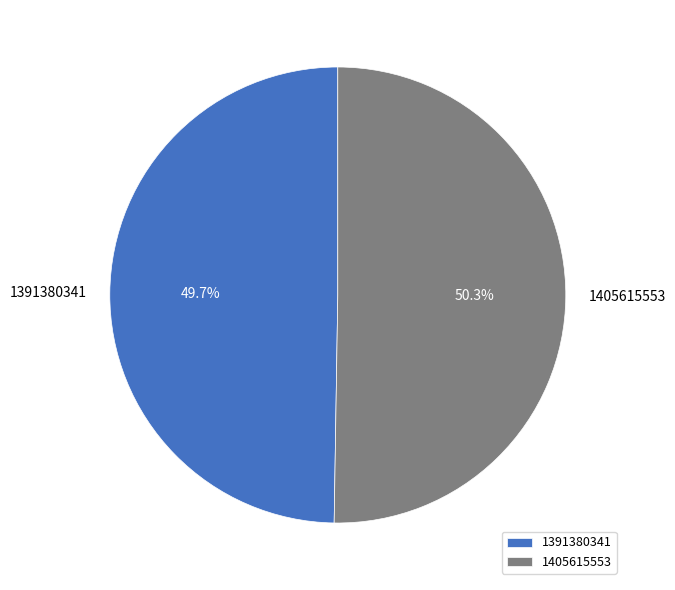

Rank the categories by value from lowest to highest.

1391380341, 1405615553